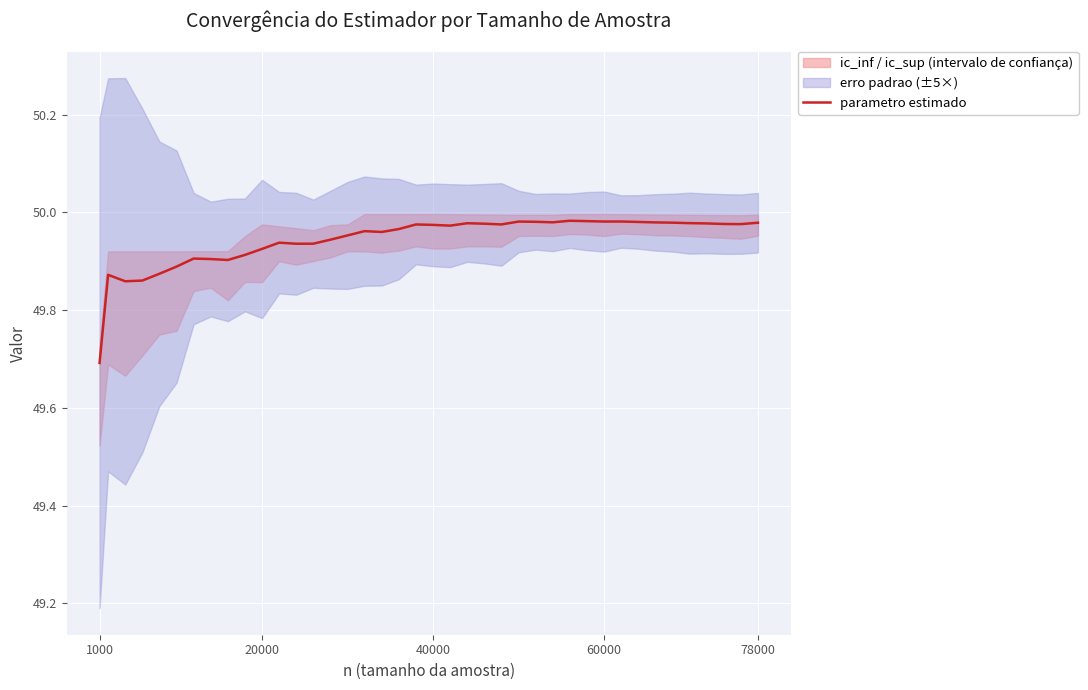

Where is the data nearest to the value 49?

1000